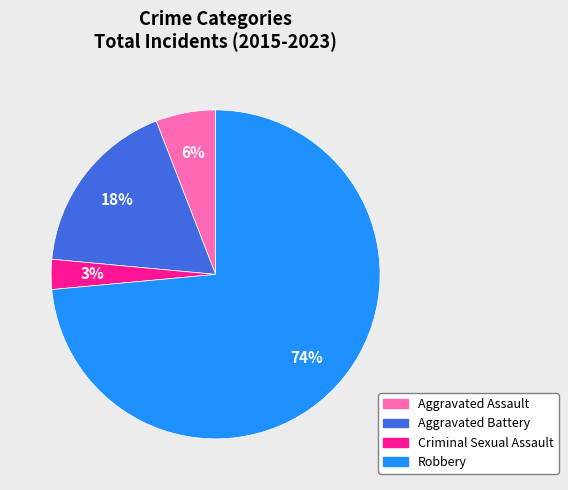

The Aggravated Assault slice represents 6% of the pie. True or false?

True